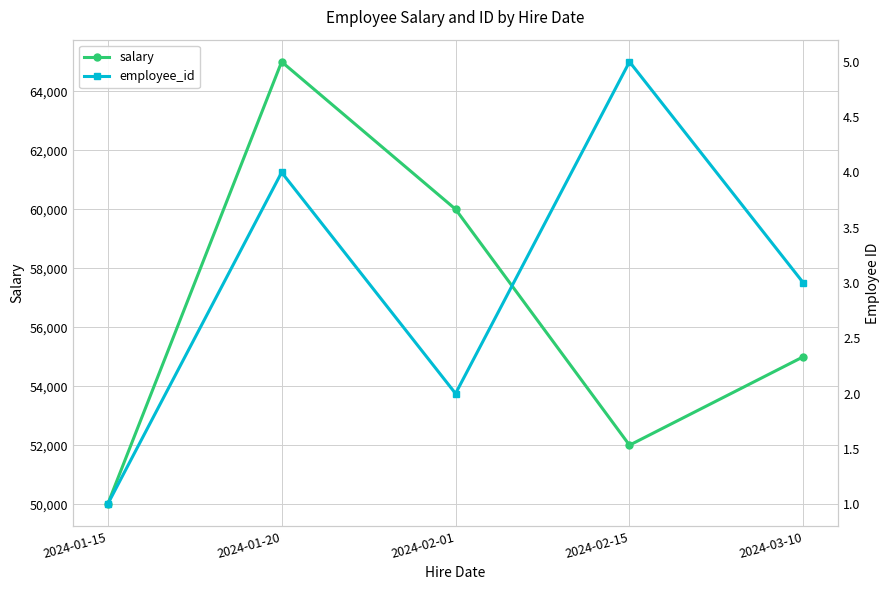

Reading right to left, extract all data points from this chart.

salary: 55000	52000	60000	65000	50000
employee_id: 3	5	2	4	1